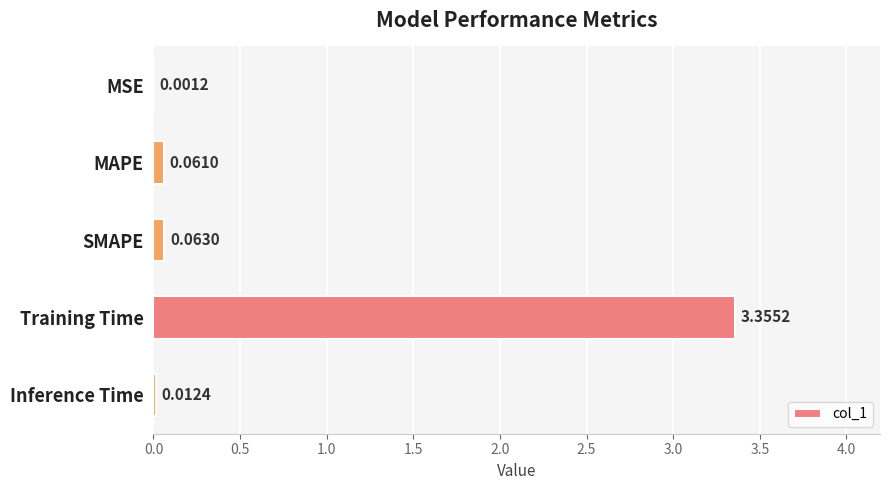

How many data points does each series have?

5